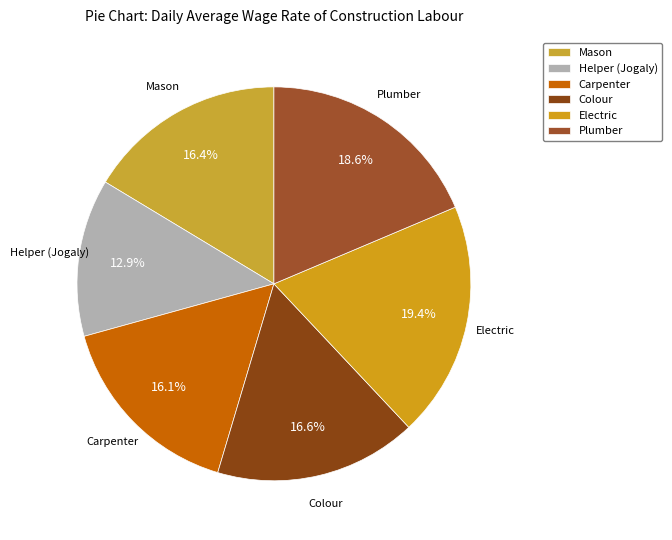

What percentage is NOT represented by Colour?

83.4%